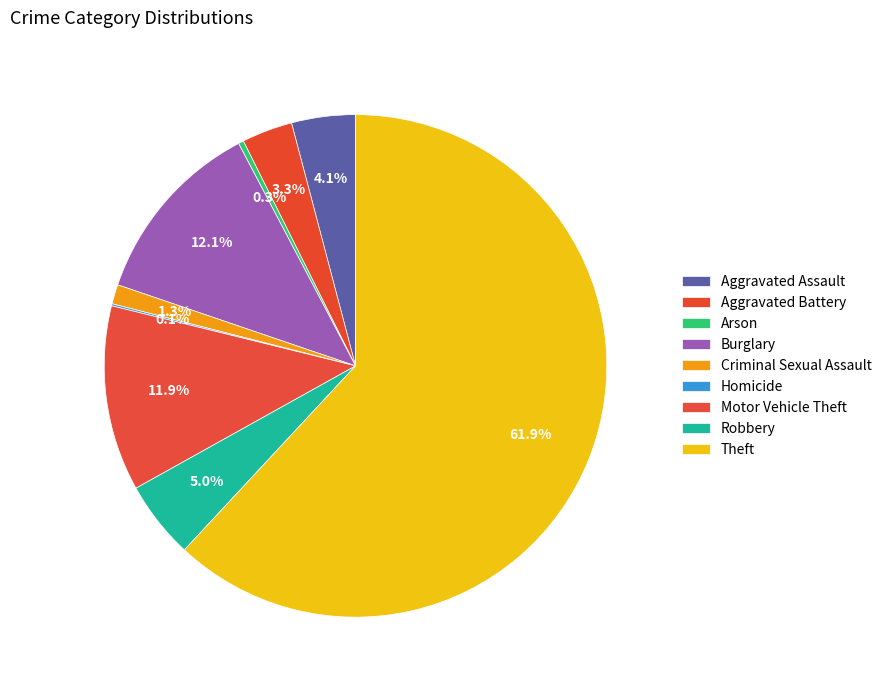

What is the change in value from Homicide to Robbery?

+186